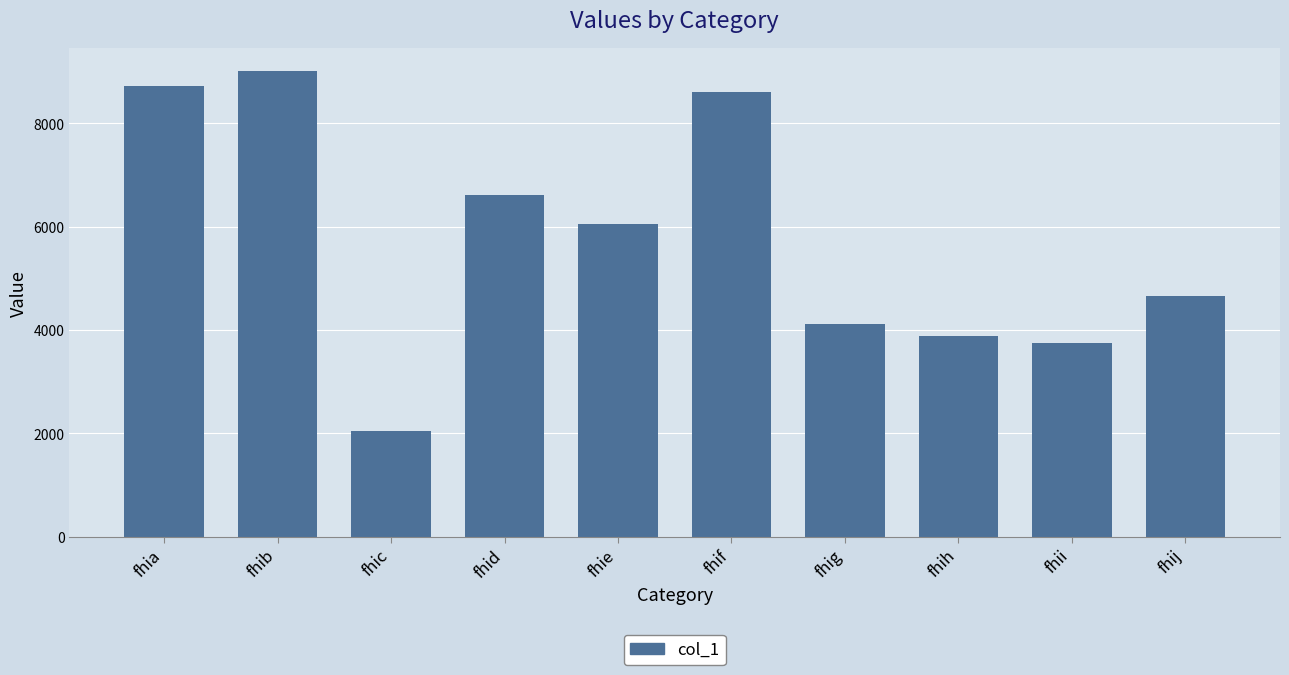

What is the maximum value shown in the chart?

9008